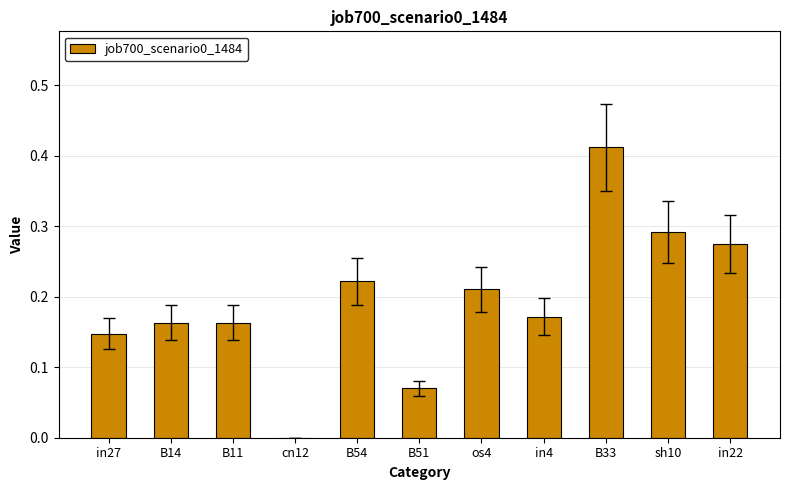

True or false: the data shows 0.0 at B14.

False